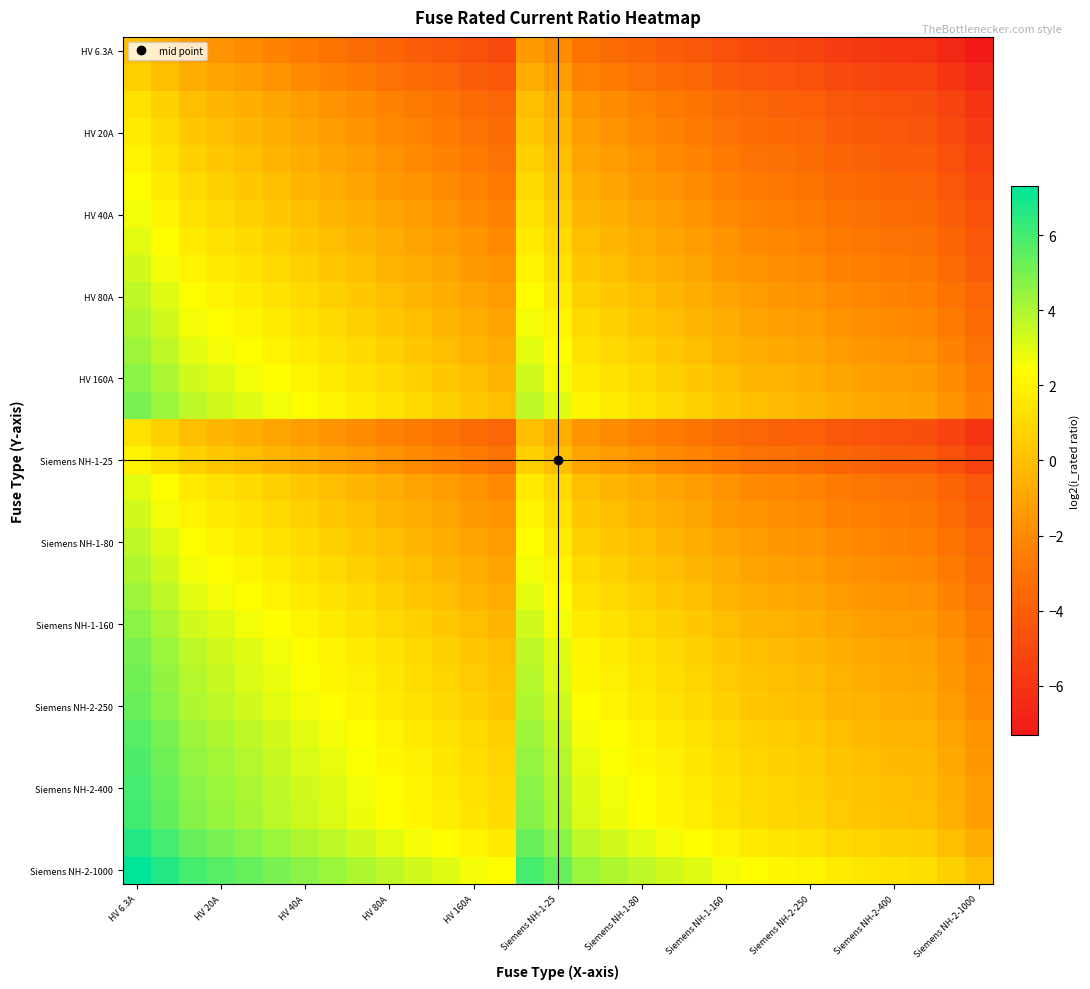

What is the smallest value displayed?

-7.3